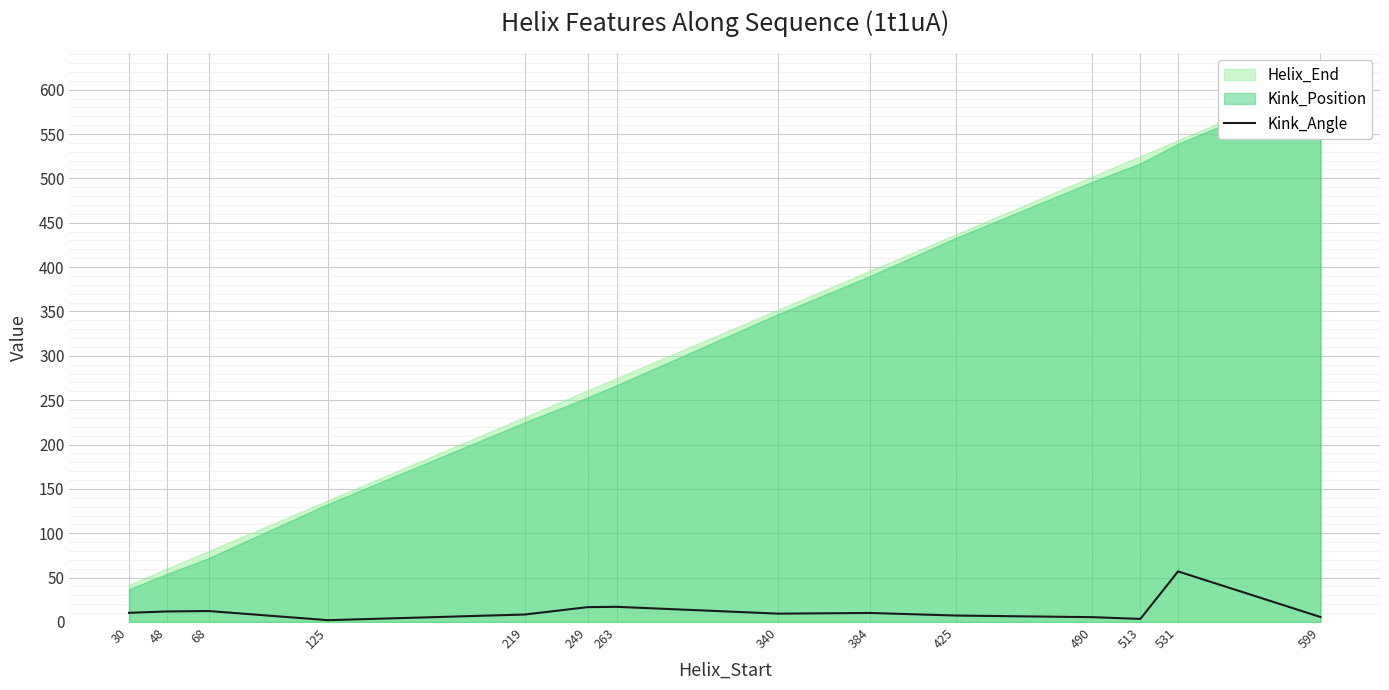

What is the difference between the second highest and second lowest values?

13.6